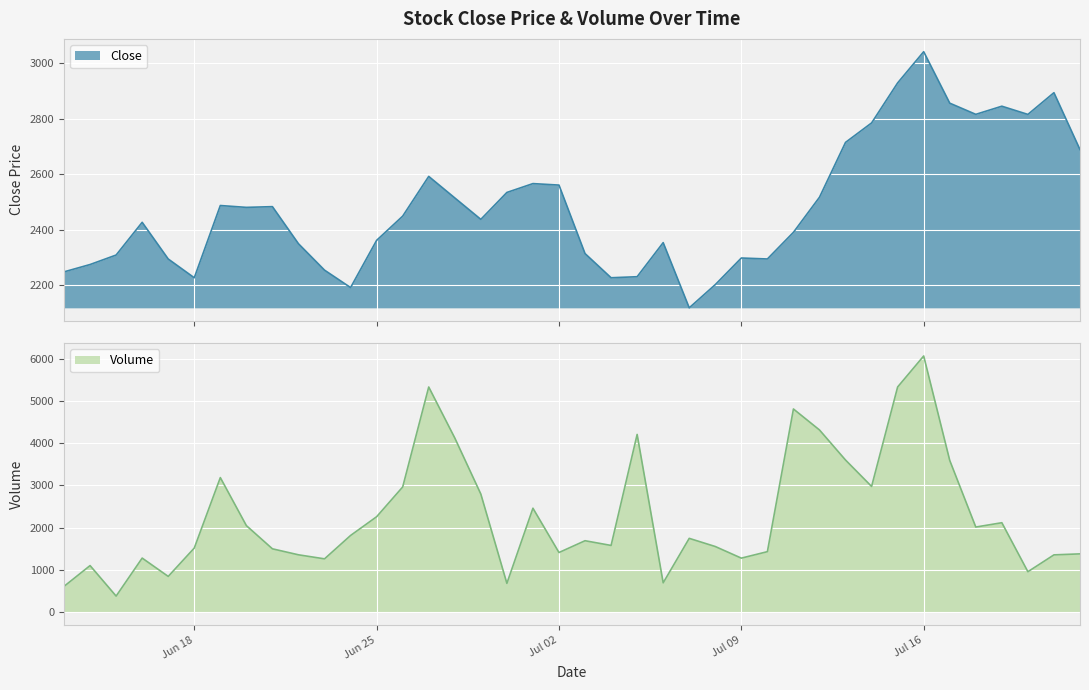

List the series in order of their overall mean, highest first.

Close, Volume